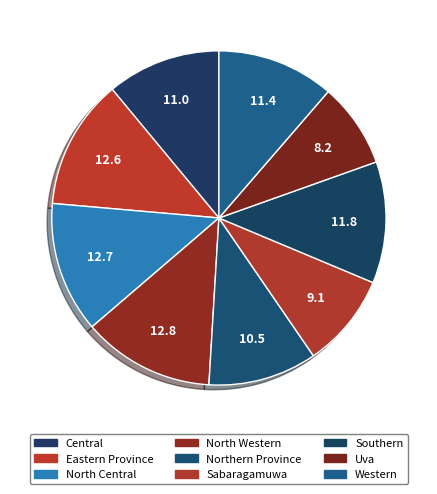

Count the number of slices in the pie.

9